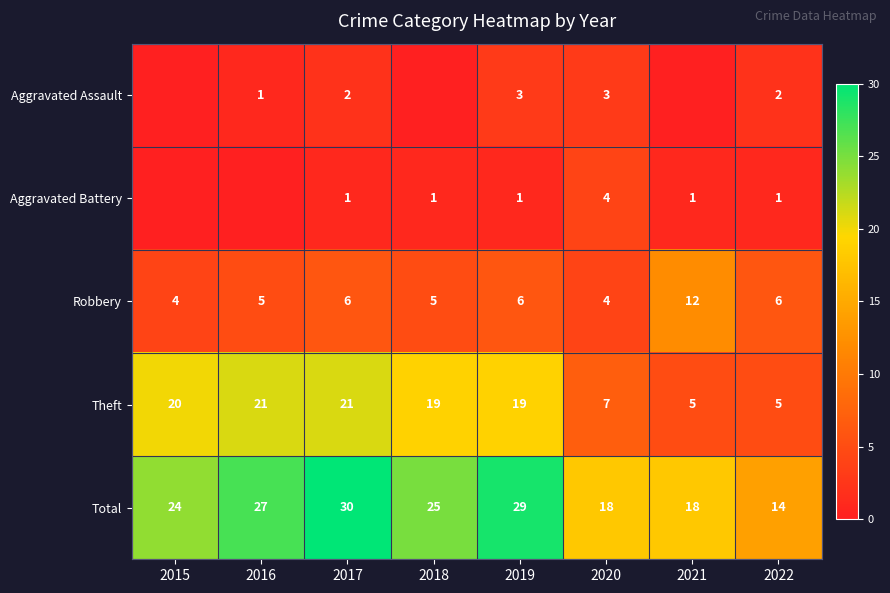

What is the total value across all series at 2015?

48